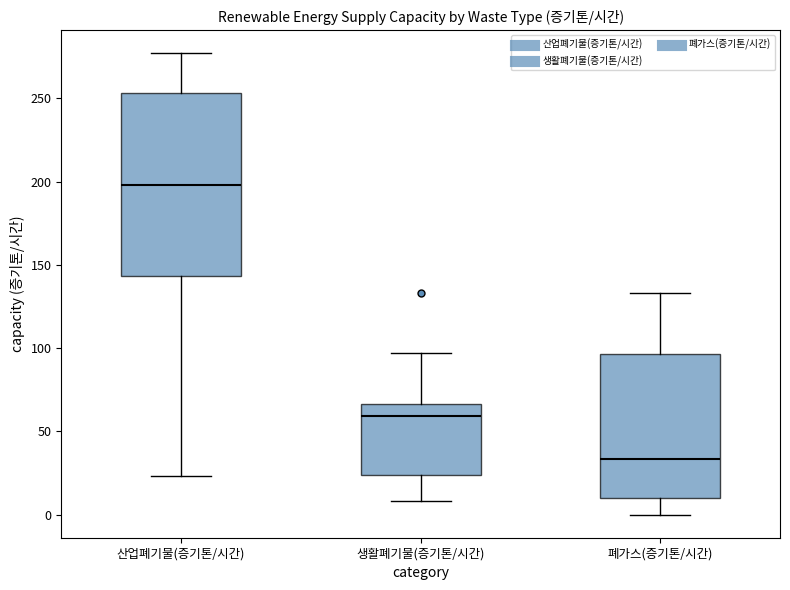

Reading left to right, transcribe this box plot: for each box, give where its median line is, the range the box spans, and where its two whiskers end, as read against the y-axis. The values are not printed on the chart, so give them approximately, as read against the axis.

산업폐기물(증기톤/시간): median 200, box 145 to 255, whiskers 25 to 275
생활폐기물(증기톤/시간): median 60, box 25 to 65, whiskers 10 to 95
폐가스(증기톤/시간): median 35, box 10 to 95, whiskers 0 to 135